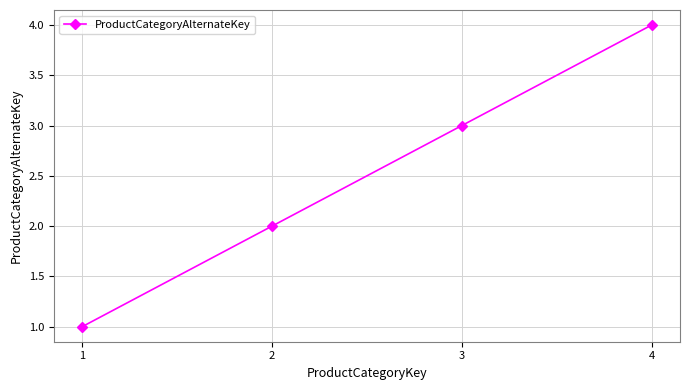

What is the value of the 3rd point from the left?

3